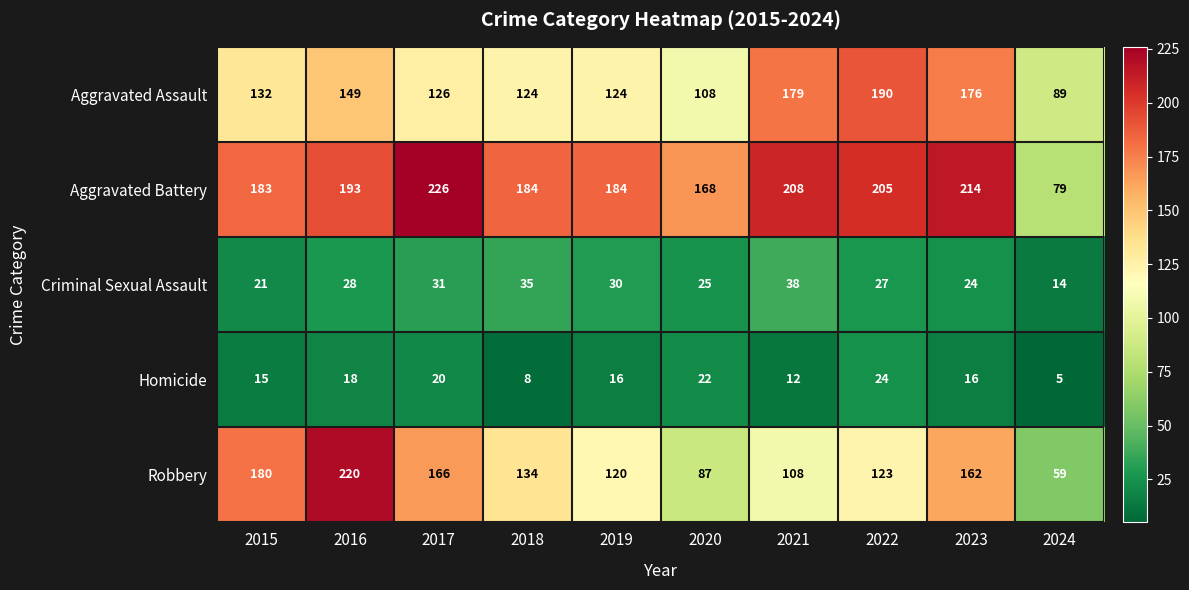

How many values in the Homicide series are below 16?

4